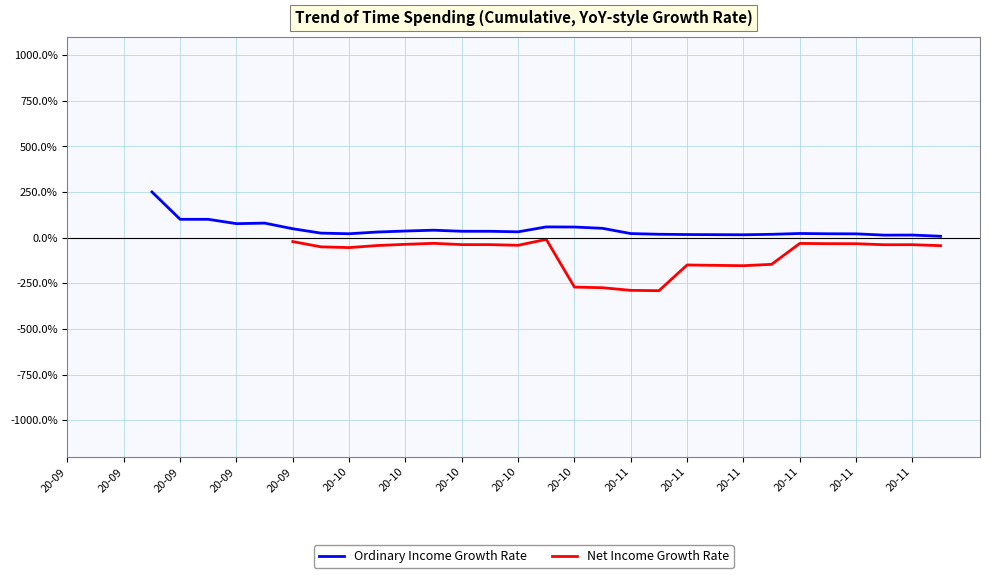

What are all the series names shown in the legend?

Ordinary Income Growth Rate, Net Income Growth Rate